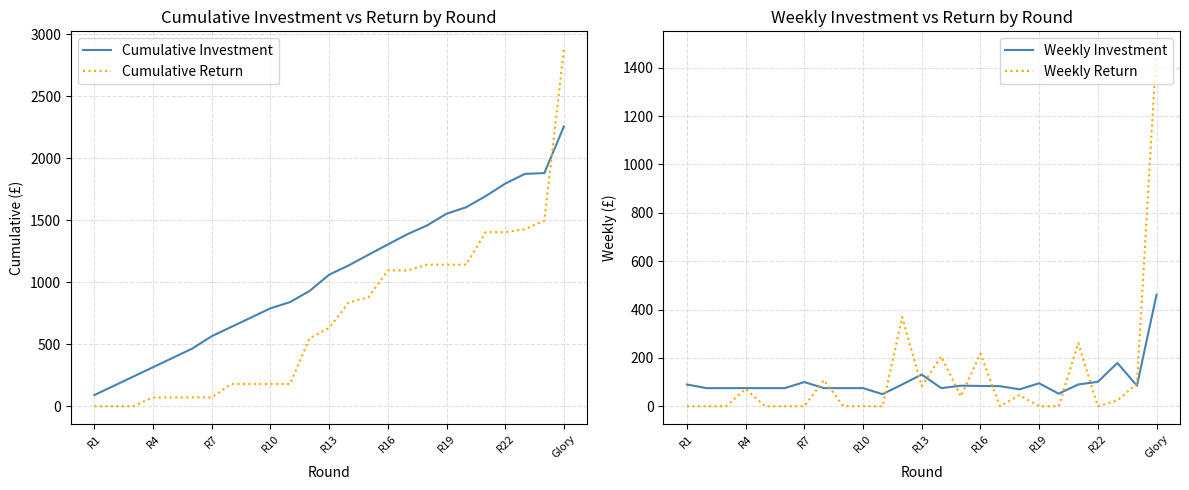

What are all the series names shown in the legend?

Cumulative Investment, Cumulative Return, Weekly Investment, Weekly Return